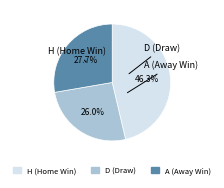

How many slices are in this pie chart?

3